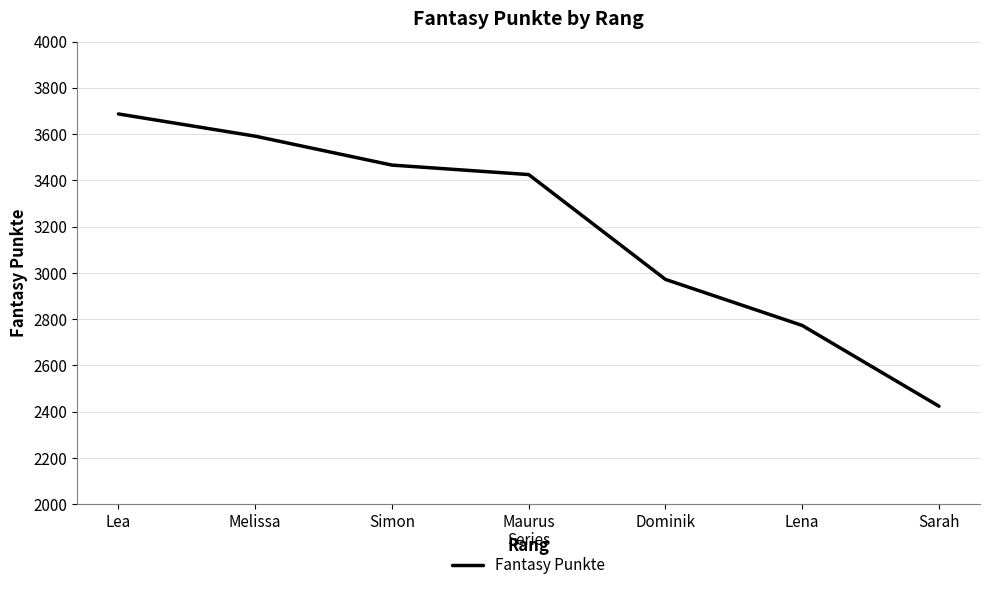

What is the difference between the values at Lena and Maurus?

652